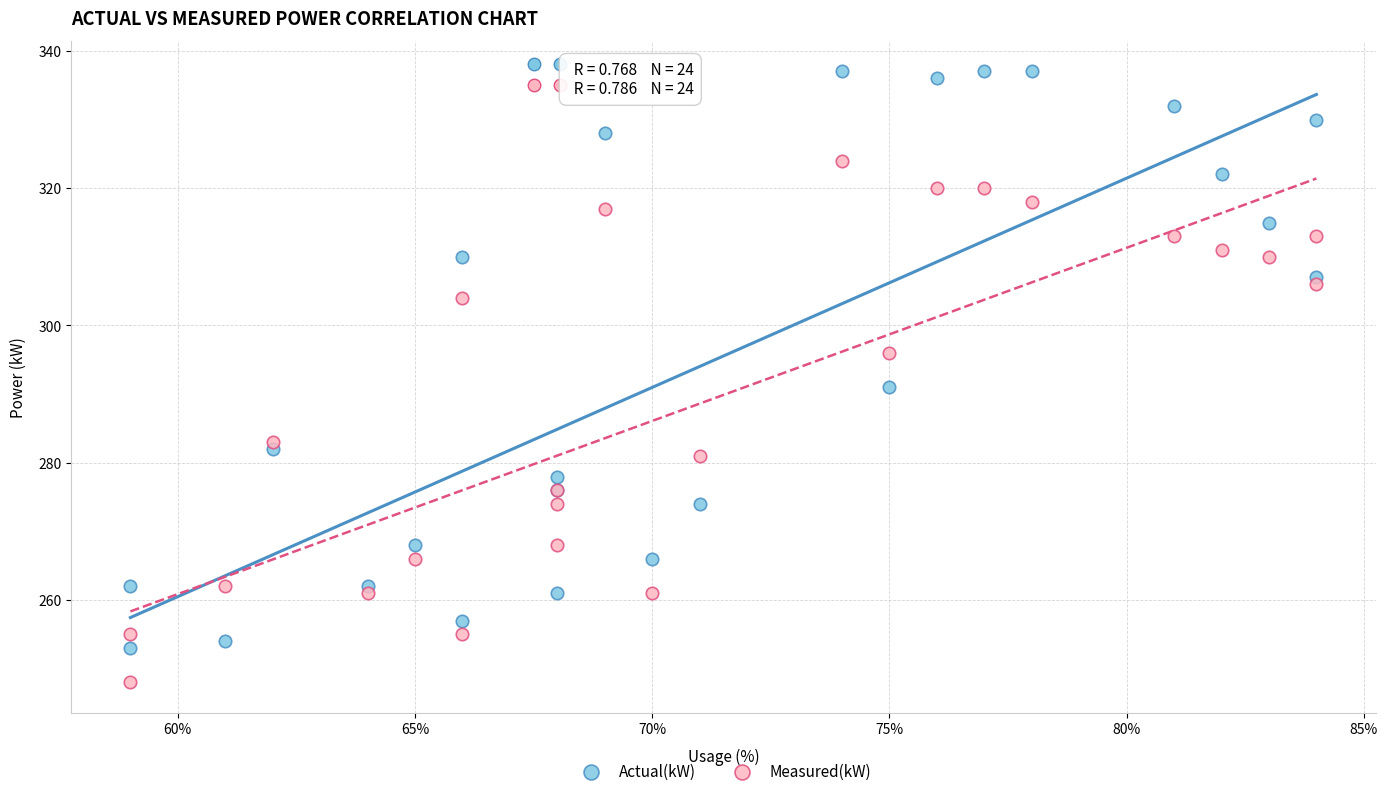

Which series contains the highest Y value?

Actual(kW)